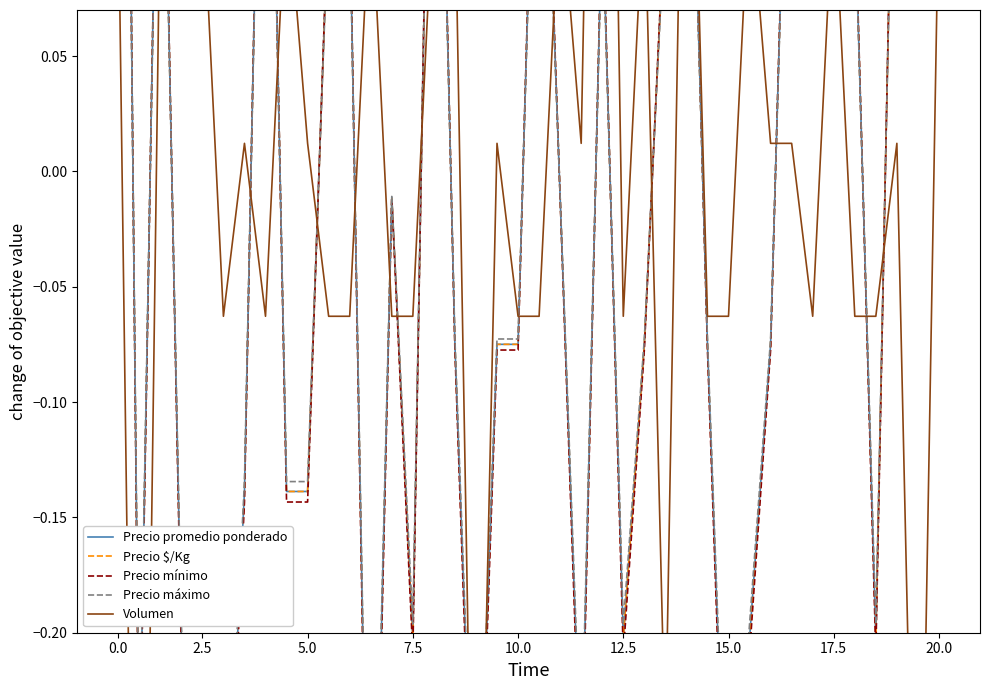

How many intersections are there between Precio mínimo and Precio máximo?

18